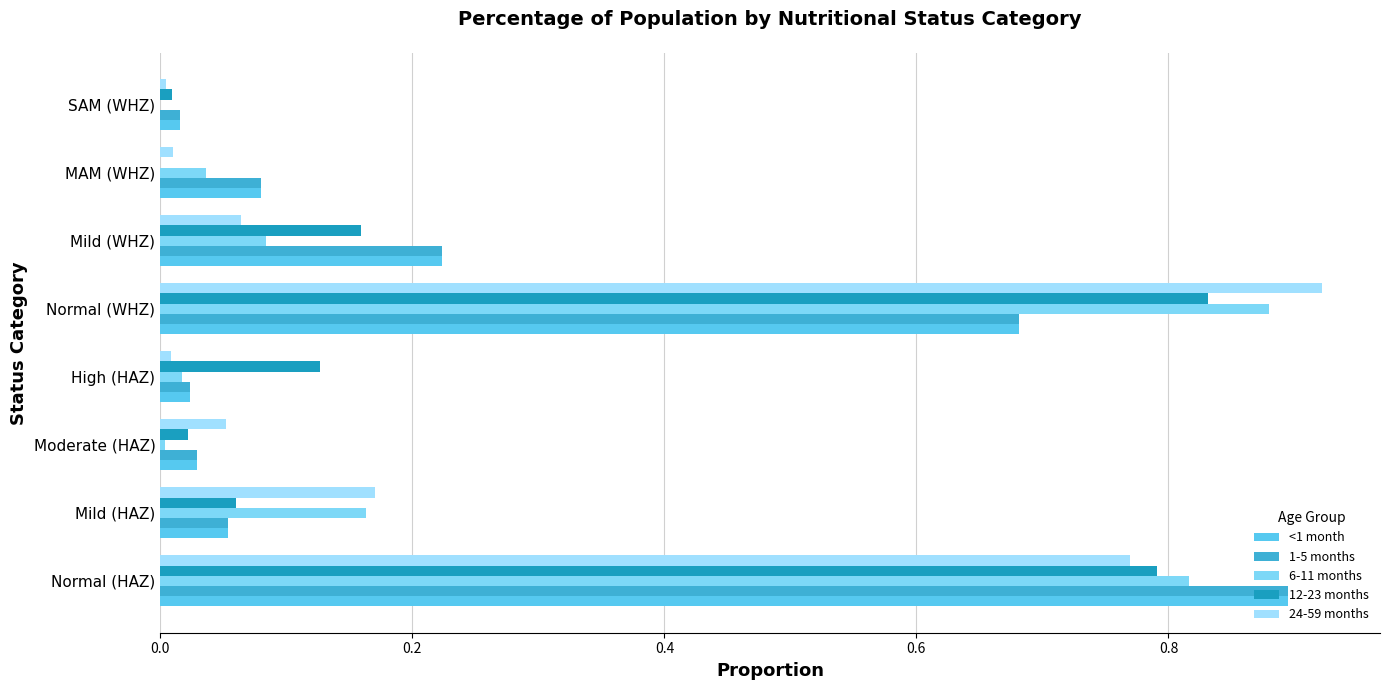

Count the number of categories in the chart.

8